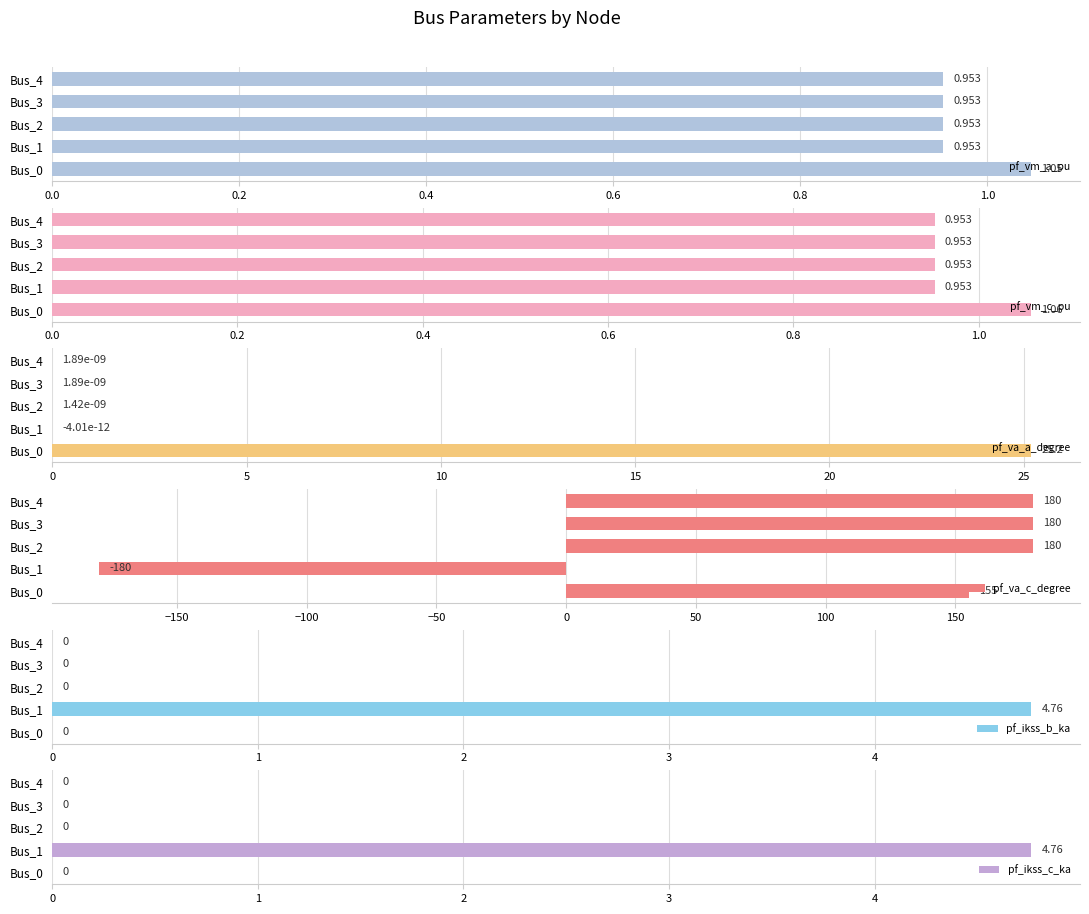

Reading right to left, what are all the values shown in this chart?

pf_vm_a_pu: 1.0	1.0	1.0	1.0	1.0
pf_vm_c_pu: 1.0	1.0	1.0	1.0	1.1
pf_va_a_degree: 0.0	0.0	0.0	-0.0	25.2
pf_va_c_degree: 180.0	180.0	180.0	-180.0	155.1
pf_ikss_b_ka: 0.0	0.0	0.0	4.8	0.0
pf_ikss_c_ka: 0.0	0.0	0.0	4.8	0.0